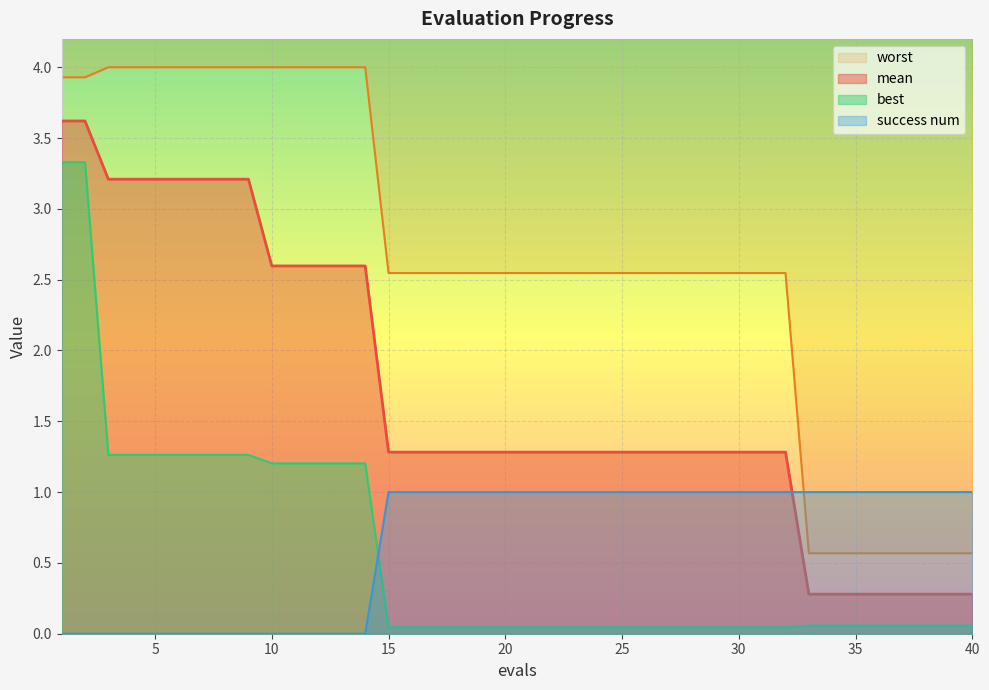

True or false: best and mean cross at least once.

False